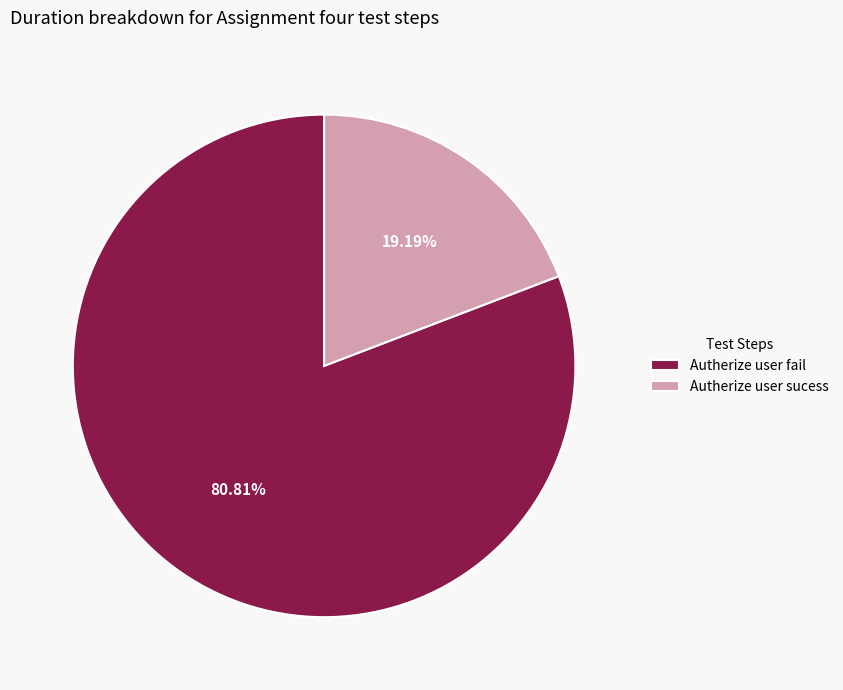

Rank the categories by value from lowest to highest.

Autherize user sucess, Autherize user fail